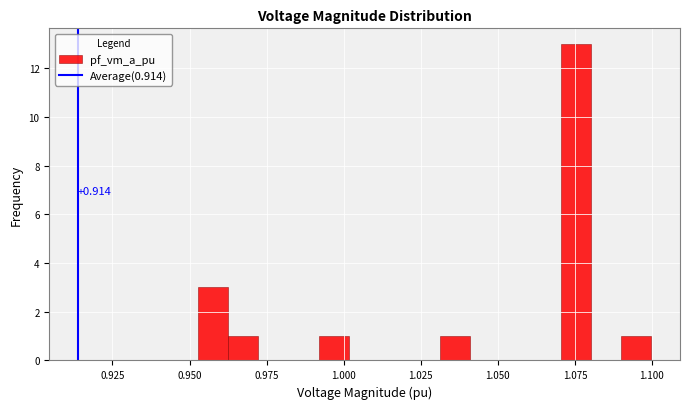

Read against the x-axis, roughly where is the centre of the tallest bar?

1.075